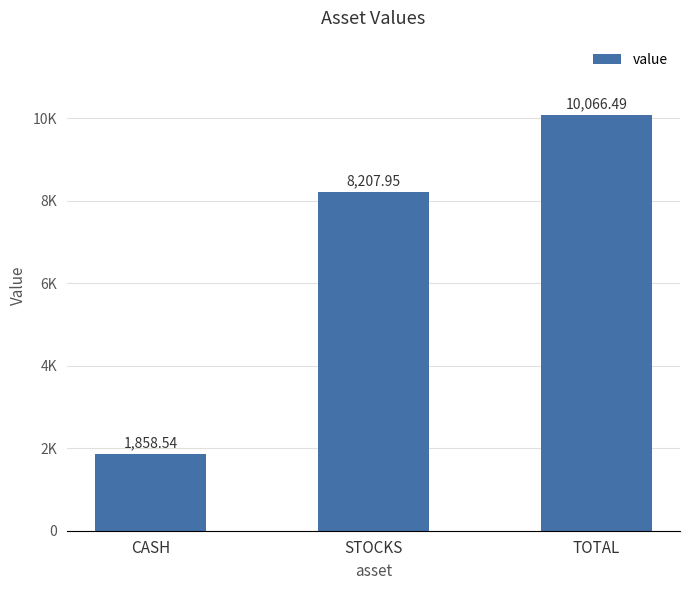

At which label does the data first exceed 8207?

STOCKS